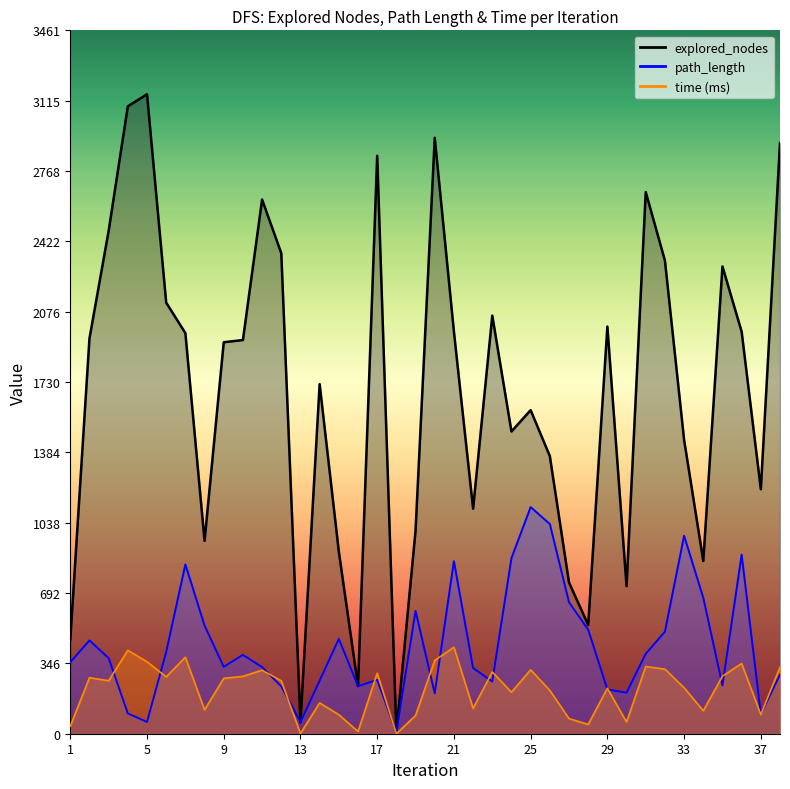

What is the difference between the highest and lowest values at 5?

3088.0